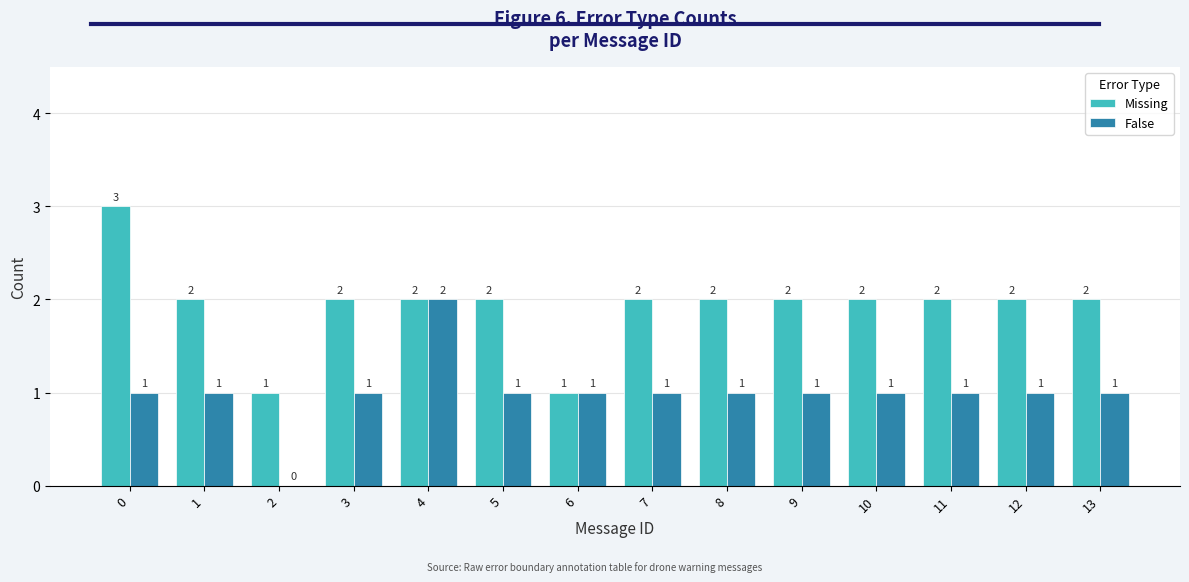

How many groups of bars are there?

14